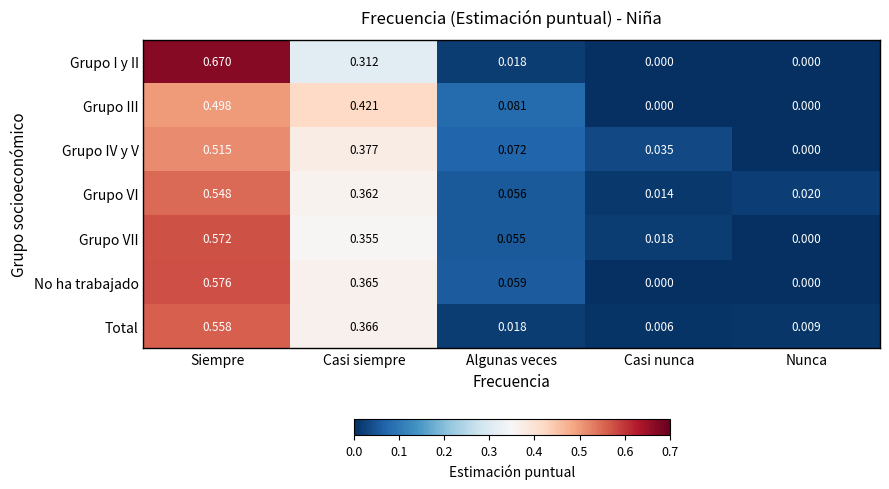

At how many categories does at least one series exceed 0?

5